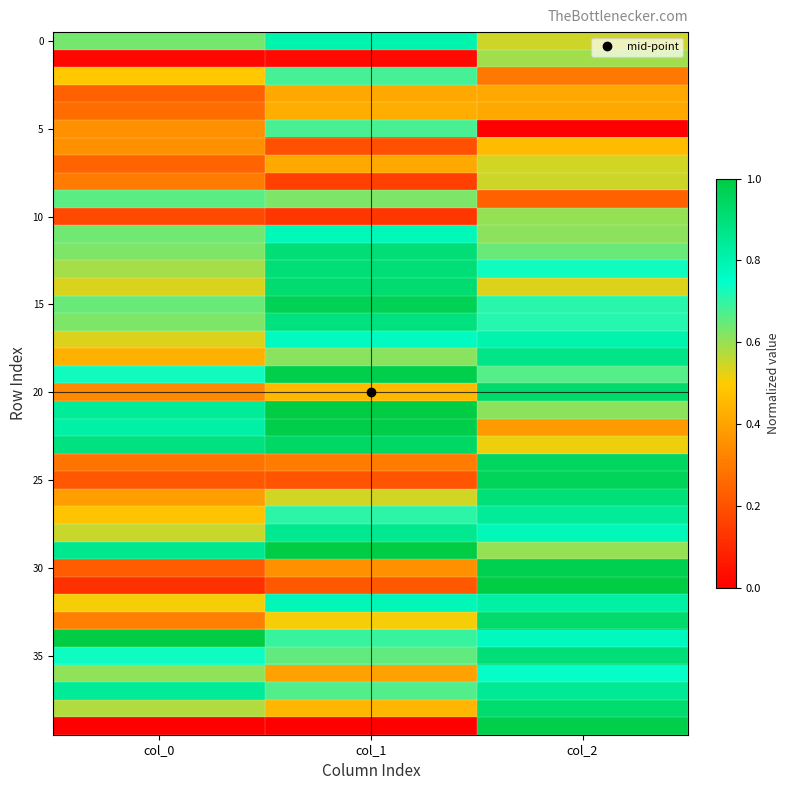

Between col_0 and col_1, which is larger?

col_1